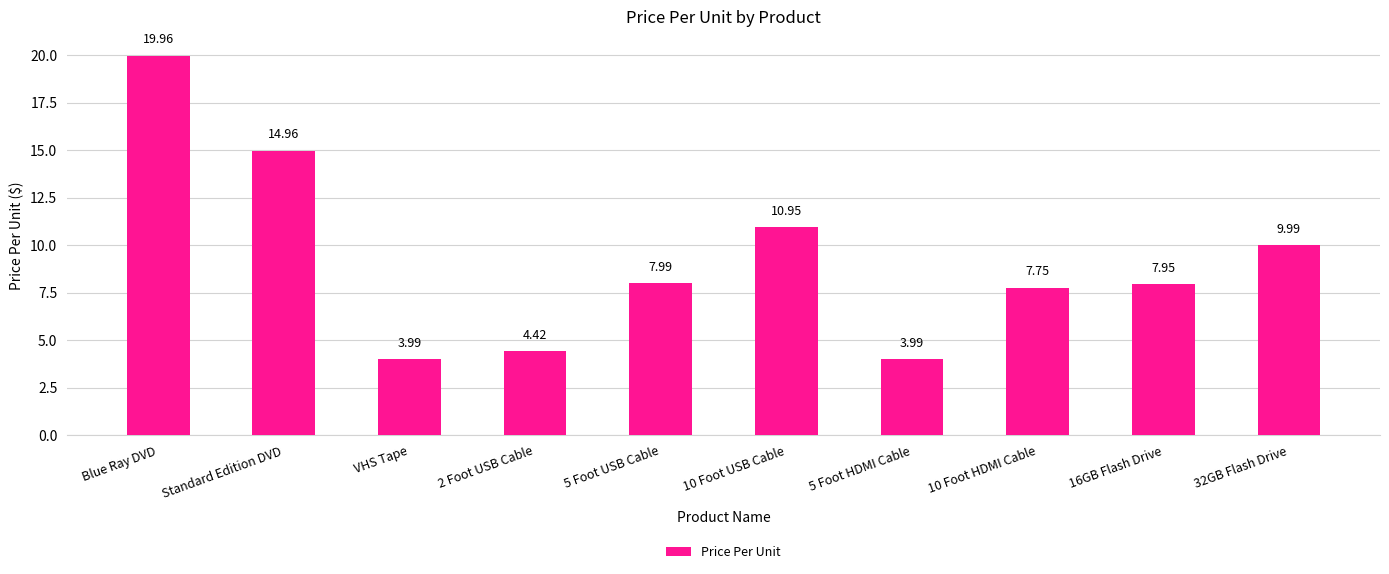

Which has a higher value, 32GB Flash Drive or Standard Edition DVD?

Standard Edition DVD